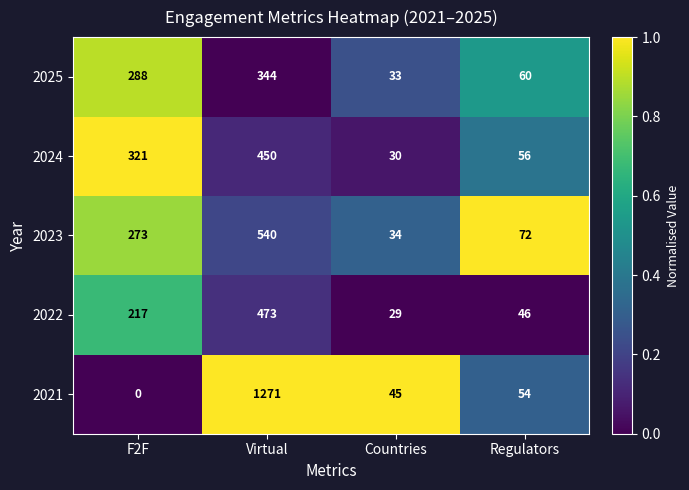

Reading left to right, transcribe all the data shown in this chart.

2025: F2F=288	Virtual=344	Countries=33	Regulators=60
2024: F2F=321	Virtual=450	Countries=30	Regulators=56
2023: F2F=273	Virtual=540	Countries=34	Regulators=72
2022: F2F=217	Virtual=473	Countries=29	Regulators=46
2021: F2F=0	Virtual=1271	Countries=45	Regulators=54